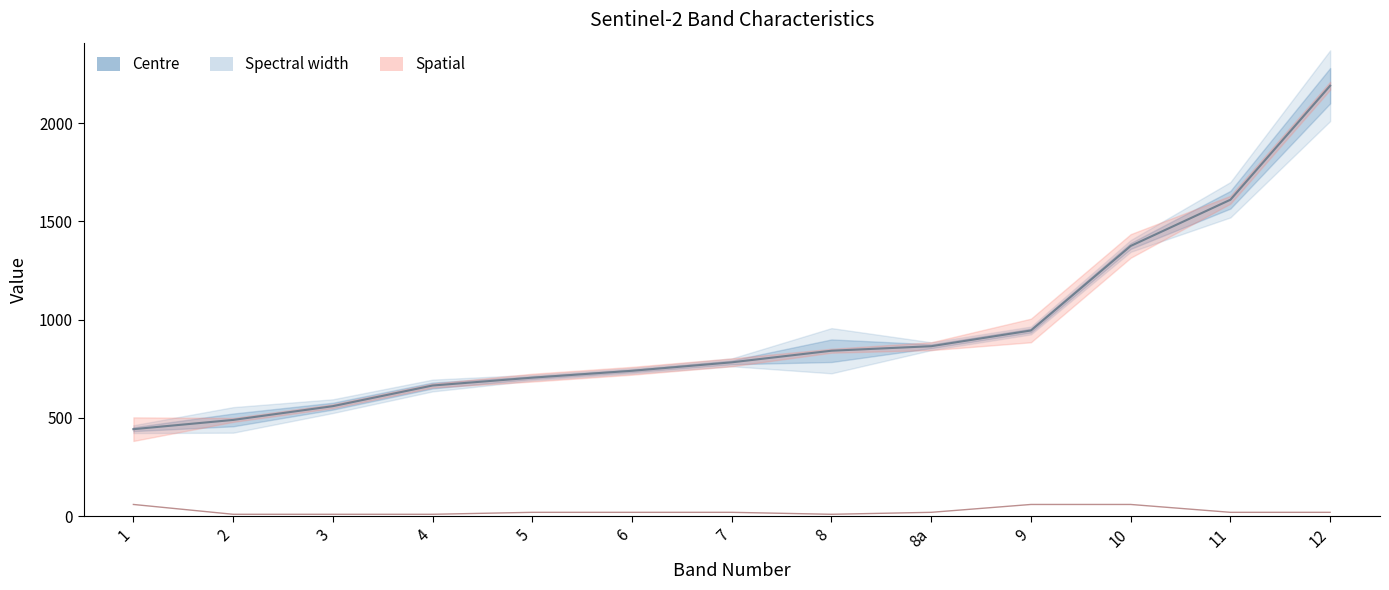

True or false: Centre and Spatial intersect in this chart.

False